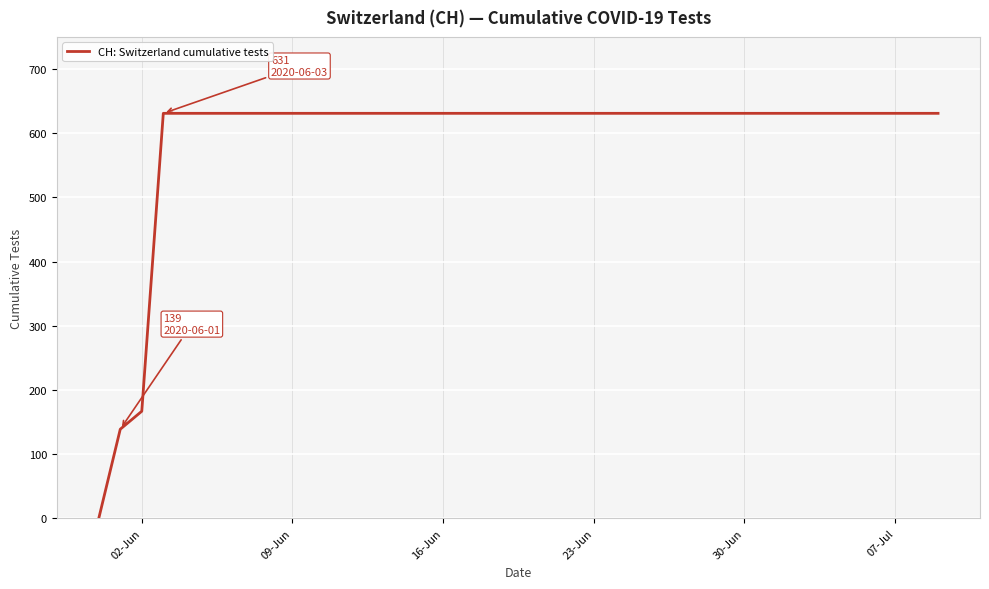

What is the difference between the maximum and minimum values?

631